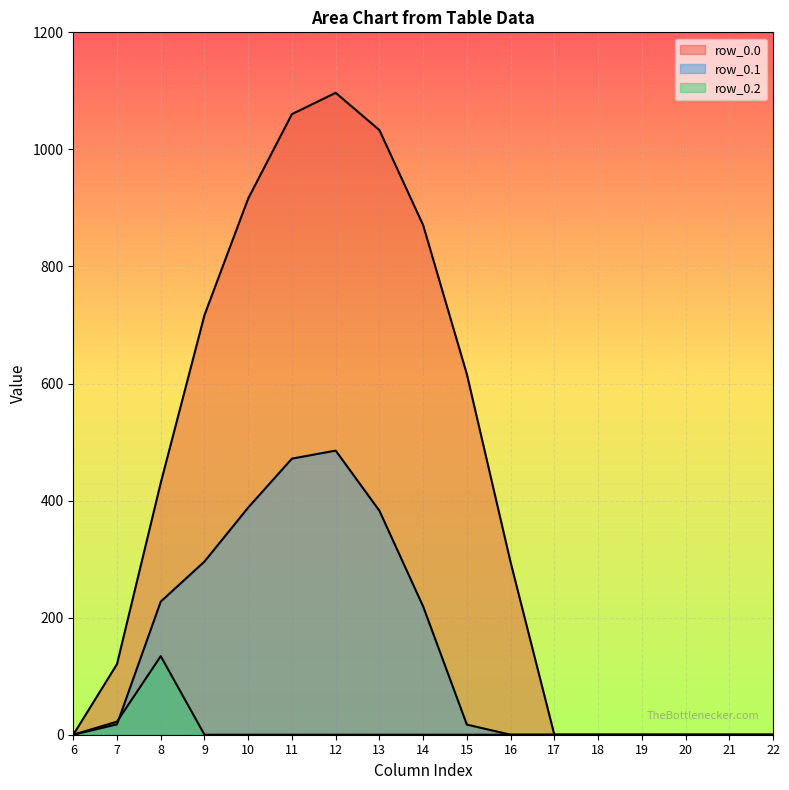

Which category has the lowest value in the row_0.1 series?

6